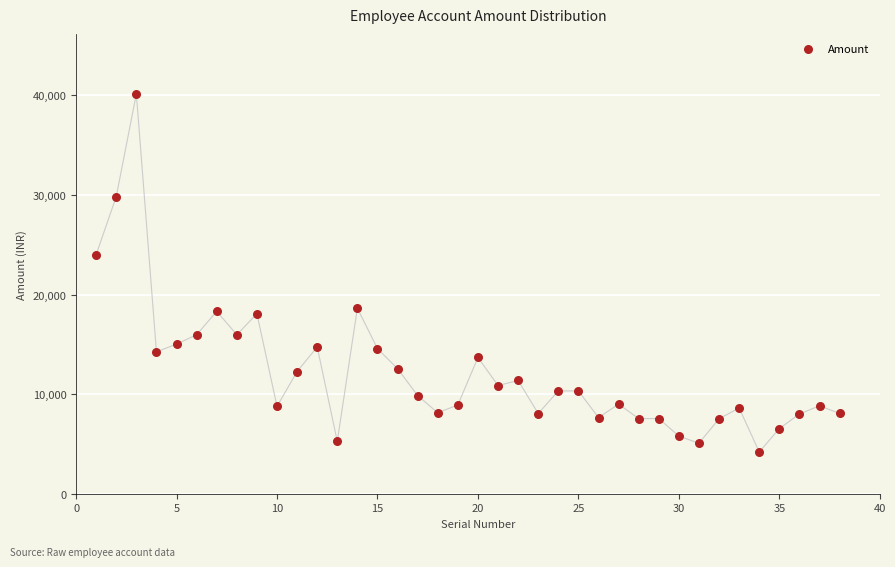

What is the range of X values (max minus min)?

37.0